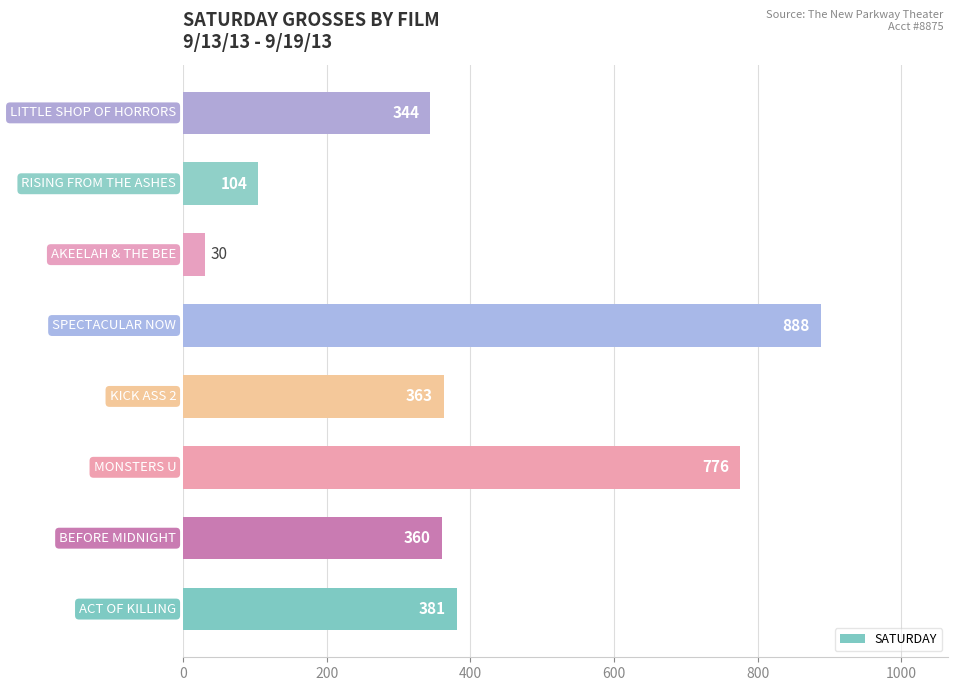

What is the sum of all values?

3246